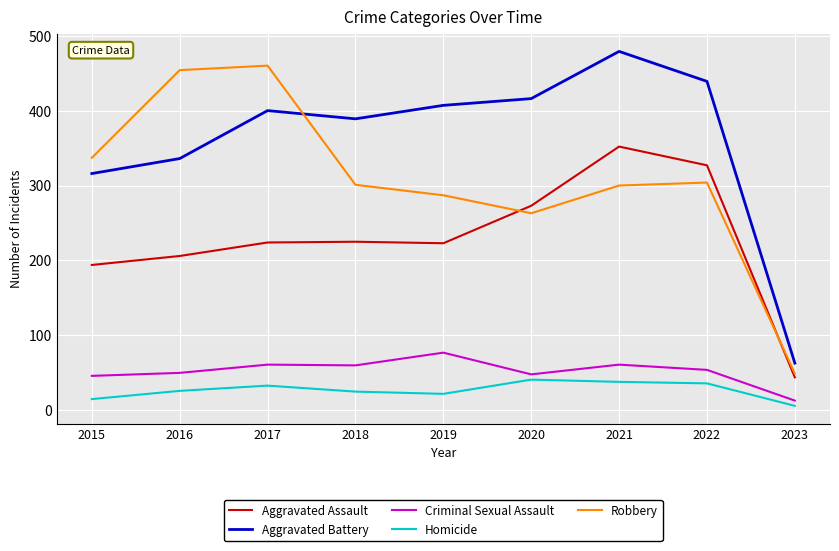

Is this an area chart (filled region under the line)?

No